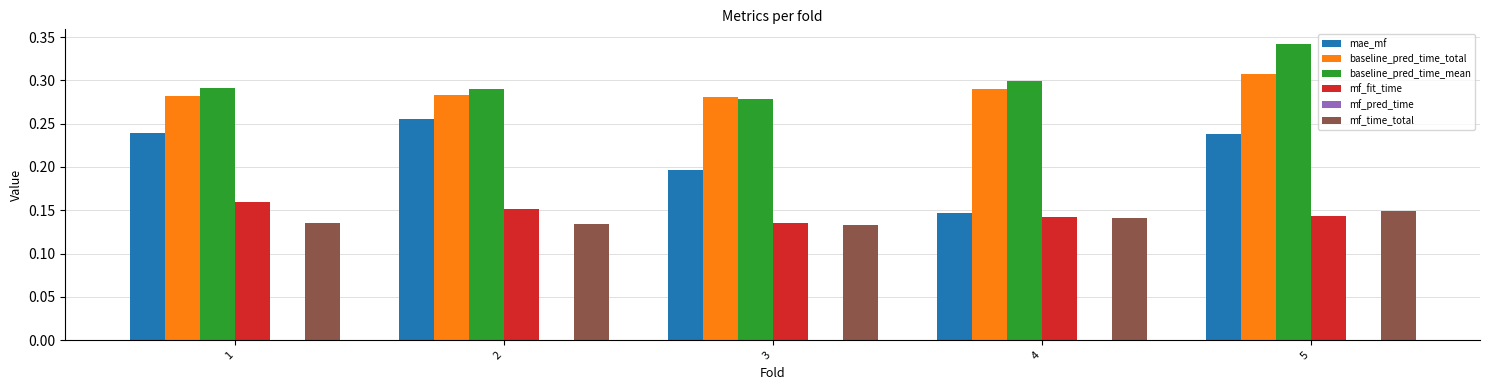

Which category has the highest value across all series?

5